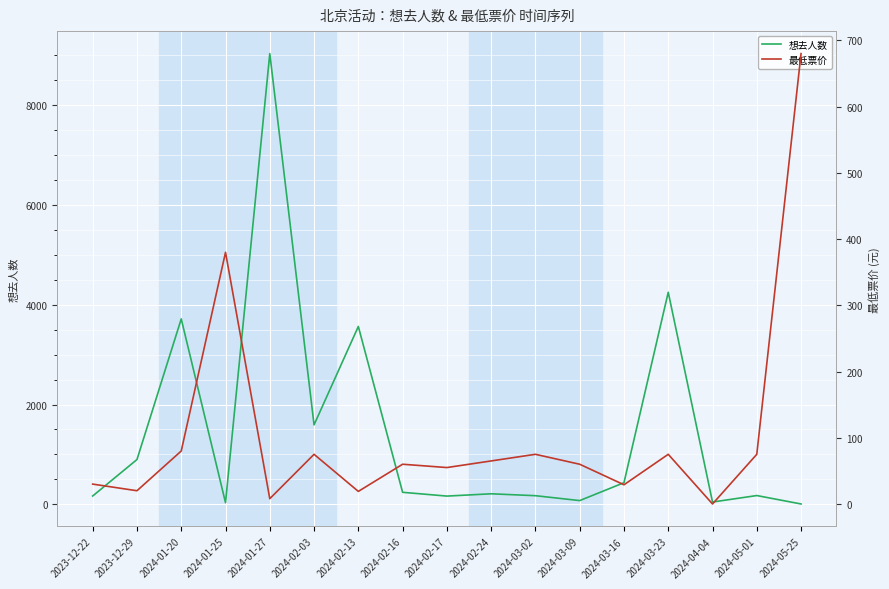

Which series changed the most between 2023-12-22 and 2024-01-27?

想去人数